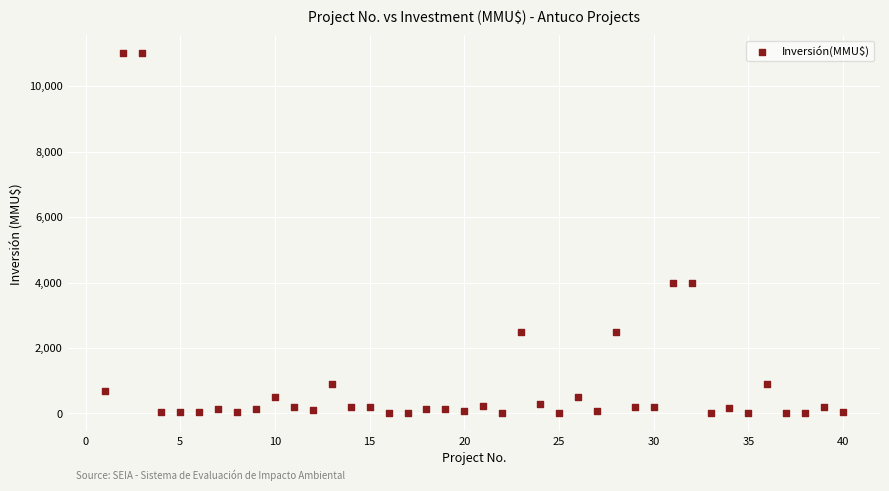

What is the range of Y values (max minus min)?

11000